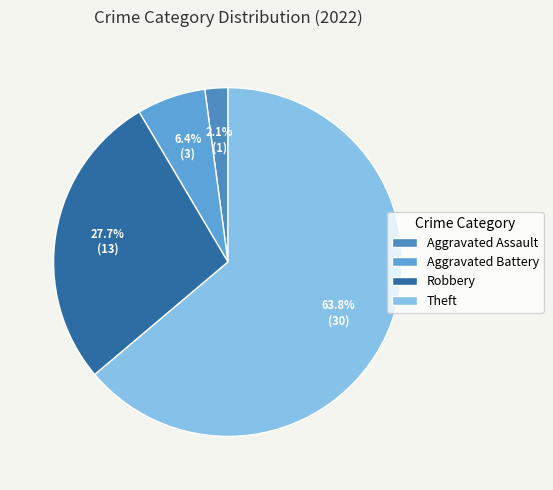

Is it true that Aggravated Battery is 17% of the pie?

False